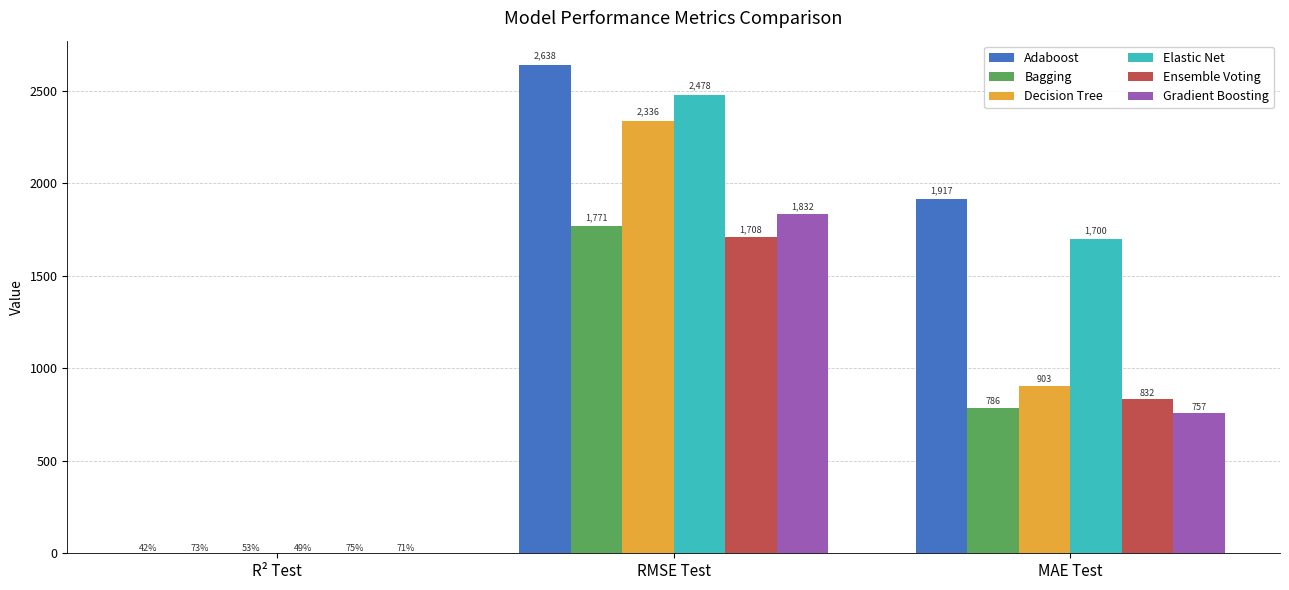

What is the spread (max minus min) of values at RMSE Test?

929.6